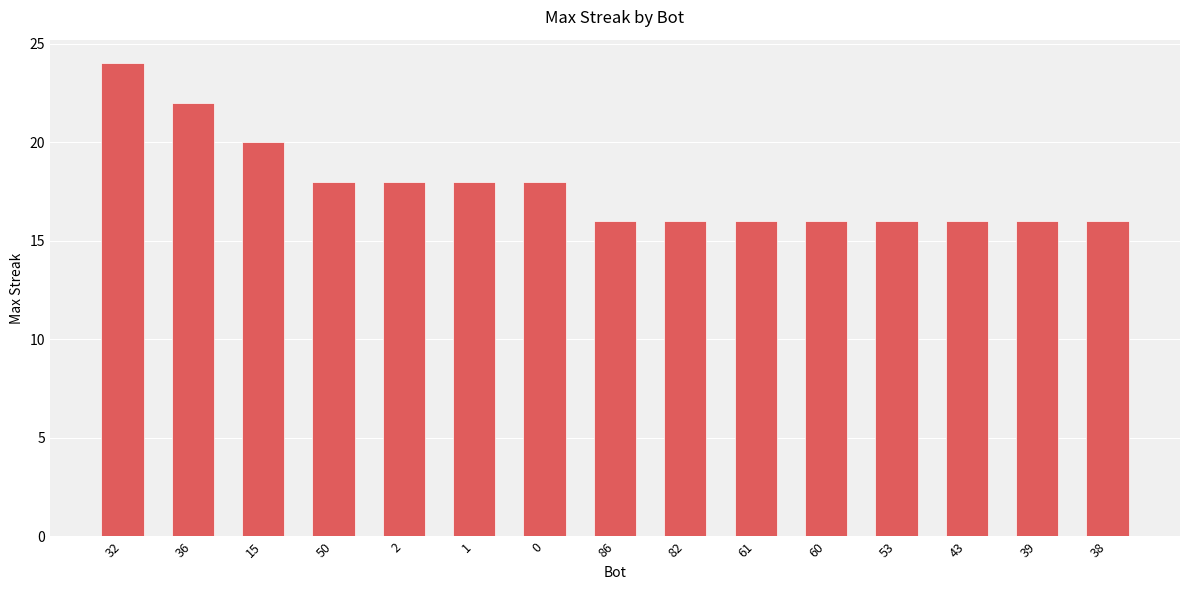

Read the value at 15.

20